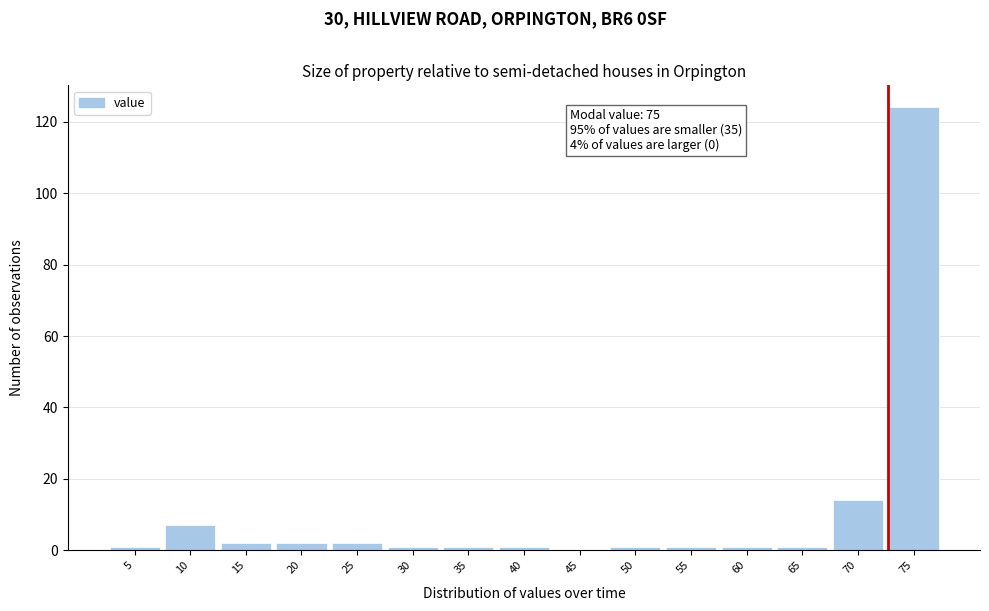

Reading left to right, transcribe all the data shown in this chart.

5=1	10=7	15=2	20=2	25=2	30=1	35=1	40=1	45=0	50=1	55=1	60=1	65=1	70=14	75=124